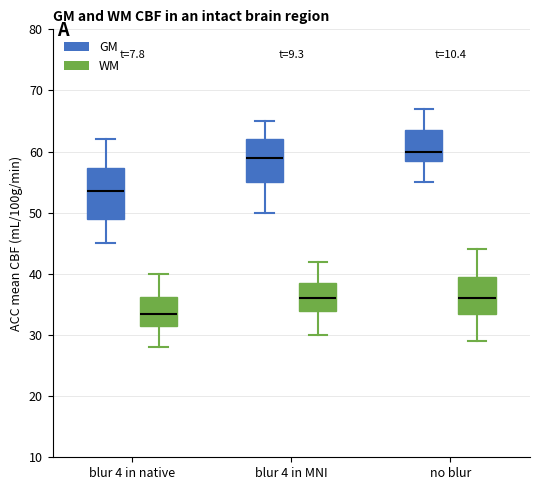

Reading left to right, read every box against the y-axis: the position of its median line, the range the box covers, and the ends of its whiskers. The values are not printed on the chart, so give them approximately, as read against the axis.

blur 4 in native (GM): median 54, box 49 to 57, whiskers 45 to 62
blur 4 in native (WM): median 34, box 32 to 36, whiskers 28 to 40
blur 4 in MNI (GM): median 59, box 55 to 62, whiskers 50 to 65
blur 4 in MNI (WM): median 36, box 34 to 39, whiskers 30 to 42
no blur (GM): median 60, box 59 to 64, whiskers 55 to 67
no blur (WM): median 36, box 34 to 40, whiskers 29 to 44